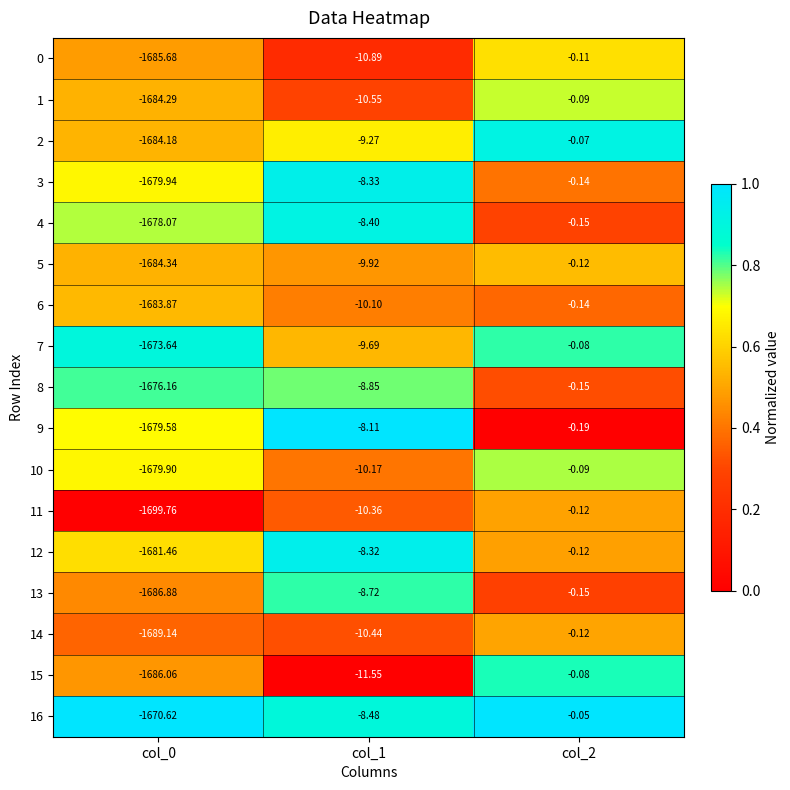

Is the value of 16 at col_0 greater than the value of 8 at col_0?

Yes